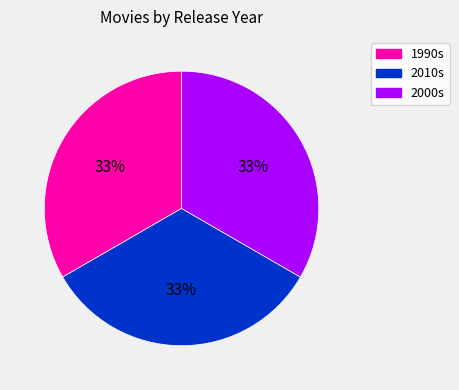

To the nearest percent, what is the average slice percentage?

33%